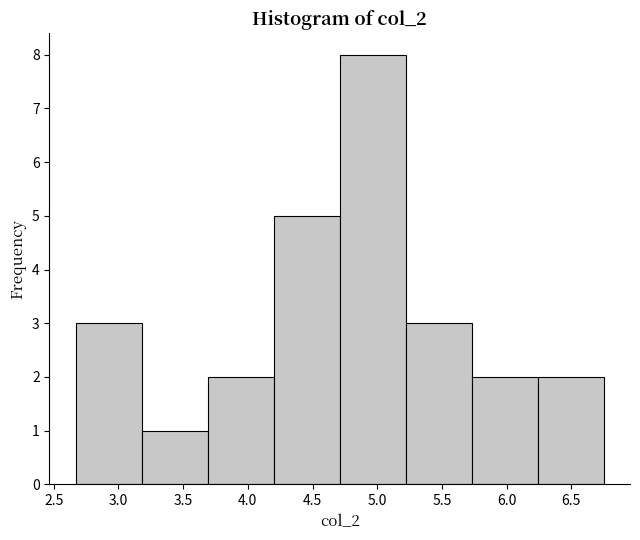

Reading left to right, list every bar in this chart as the range it spans on the x-axis followed by its height. Neither the bar edges nor the heights are printed on the chart, so give them approximately, as read against the axes.

2.67 to 3.18: 3
3.18 to 3.69: 1
3.69 to 4.20: 2
4.20 to 4.71: 5
4.71 to 5.22: 8
5.22 to 5.73: 3
5.73 to 6.24: 2
6.24 to 6.75: 2